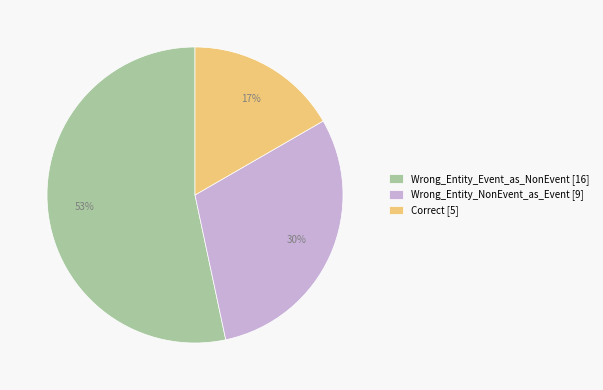

To the nearest percent, what percentage of the pie is Correct?

17%